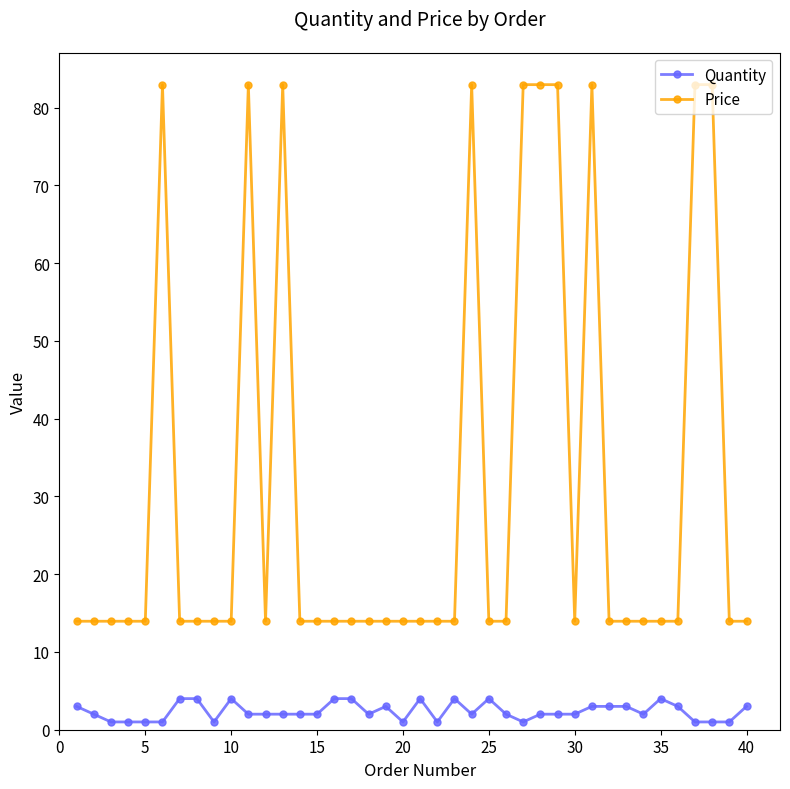

At how many categories does at least one series exceed 75?

10